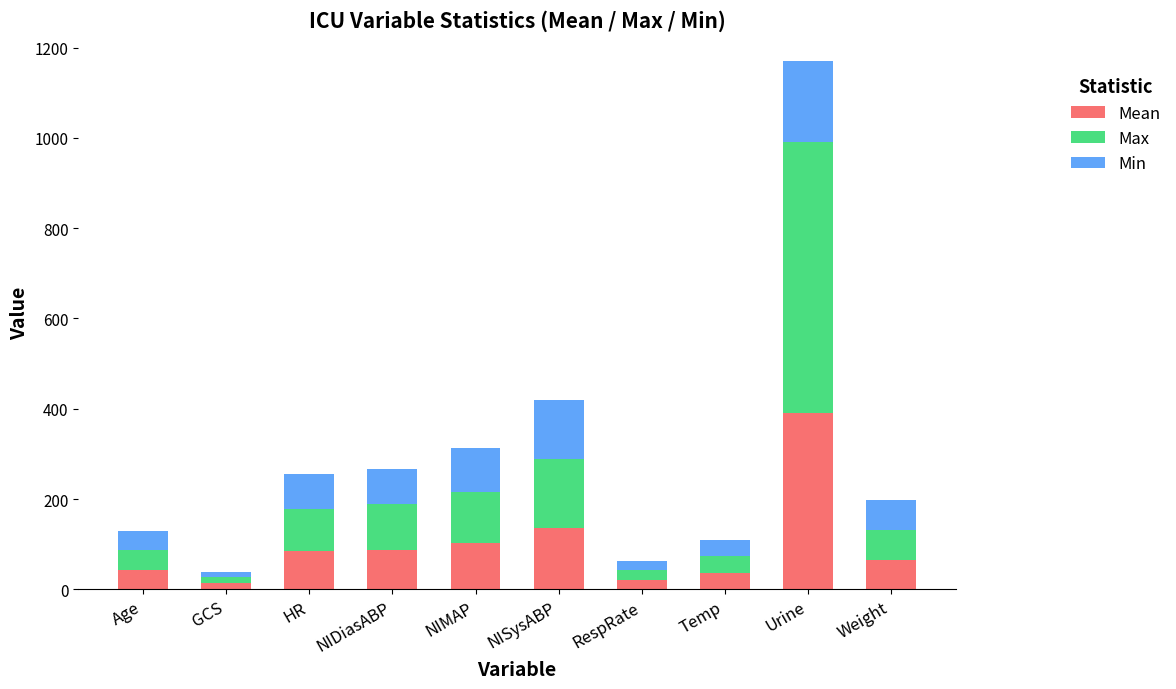

How many values in the Mean series are below 85?

5